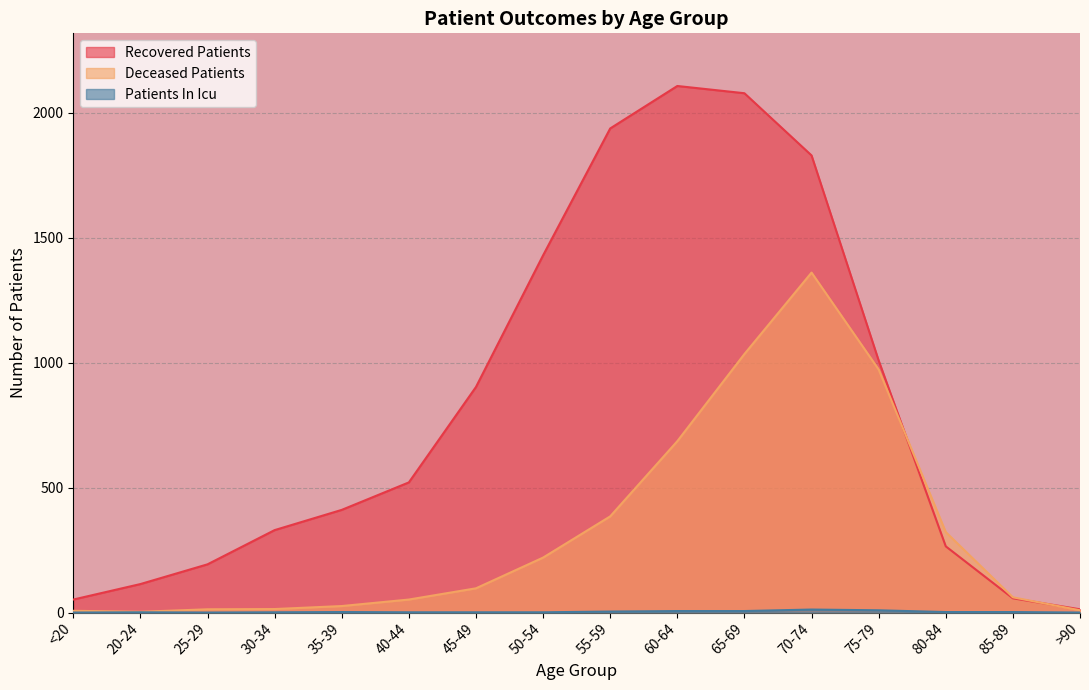

Which series has the largest range (max minus min)?

Recovered Patients